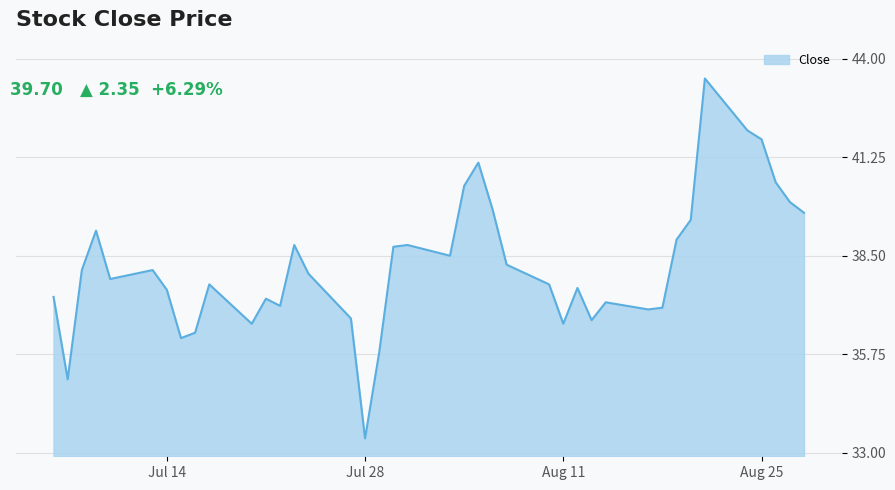

What is the difference between the maximum and minimum values?

10.0